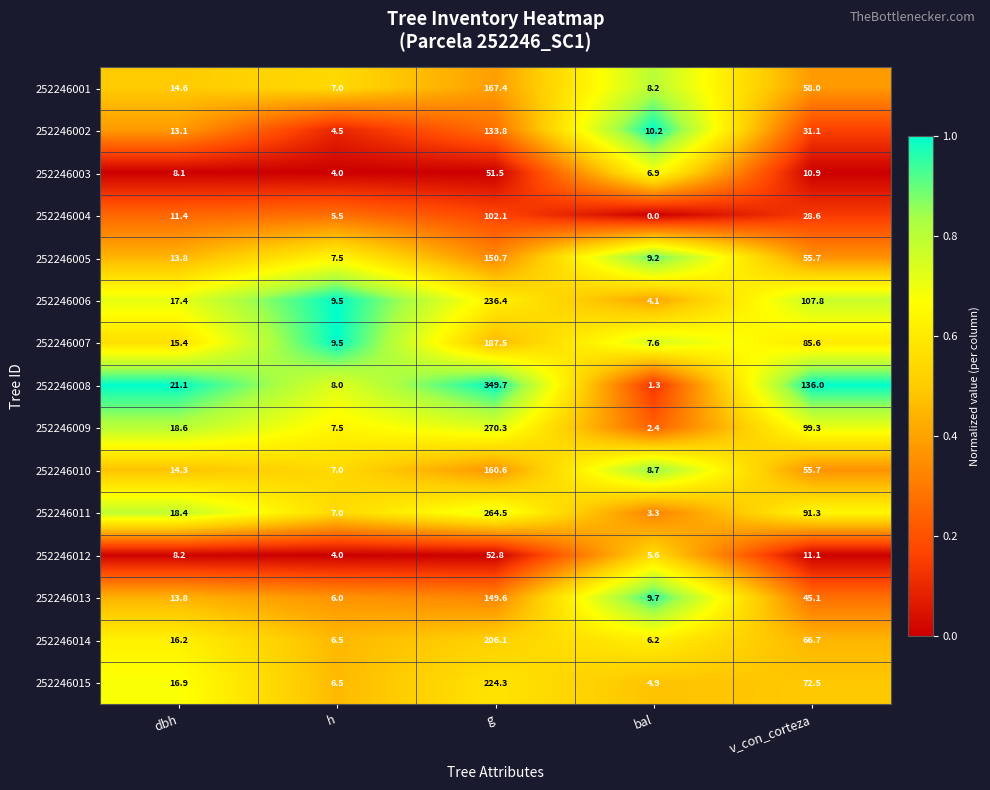

The value of 252246006 at h is 15.0. True or false?

False